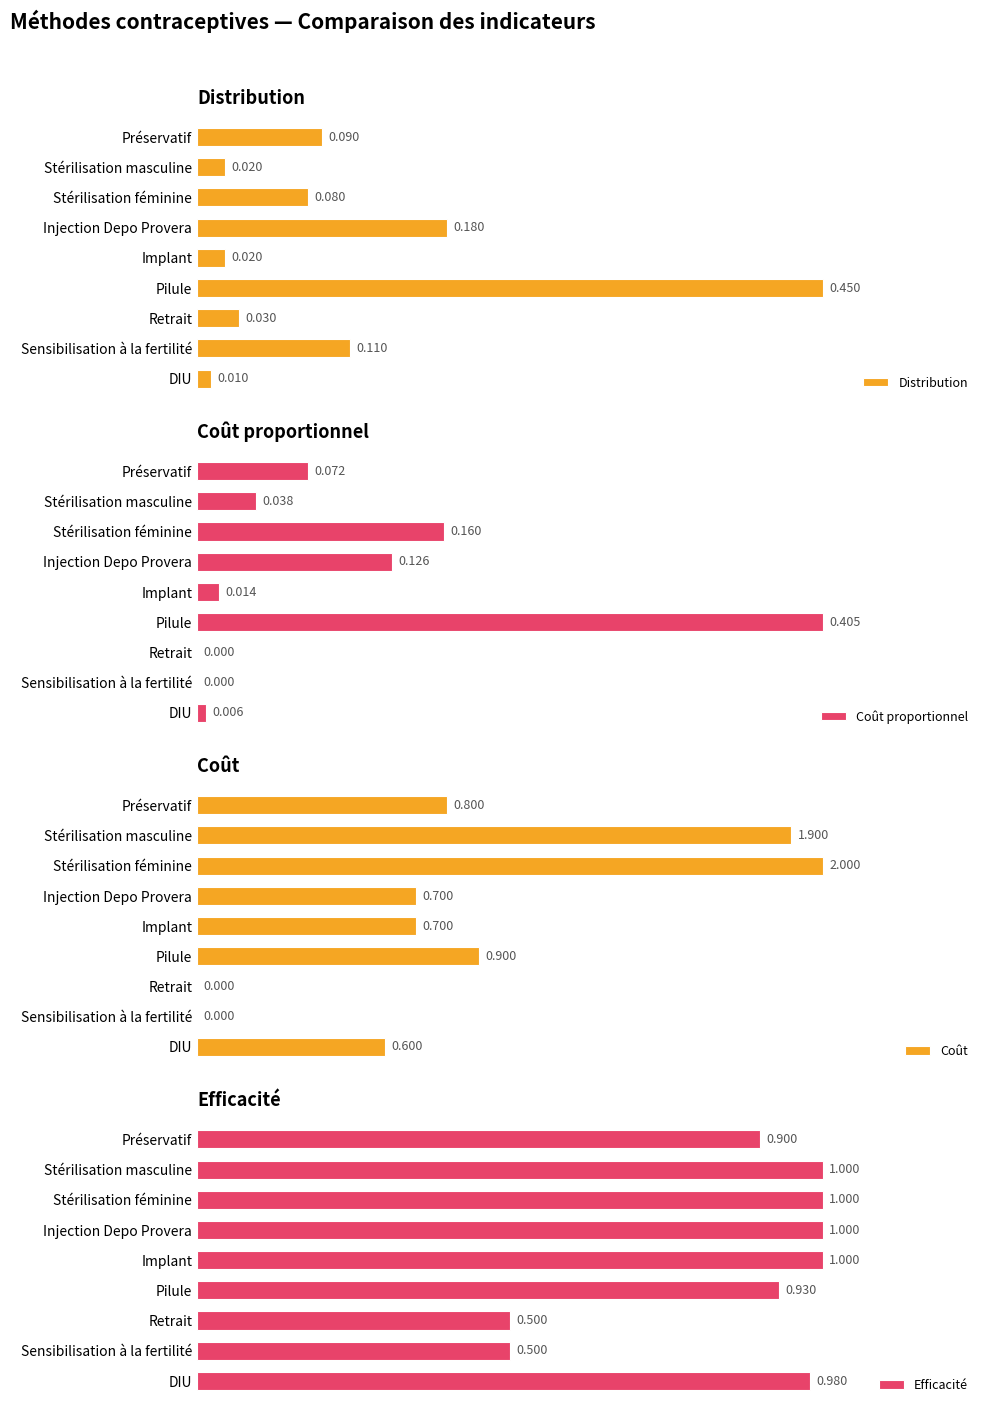

At which label is Distribution closest to 0?

DIU